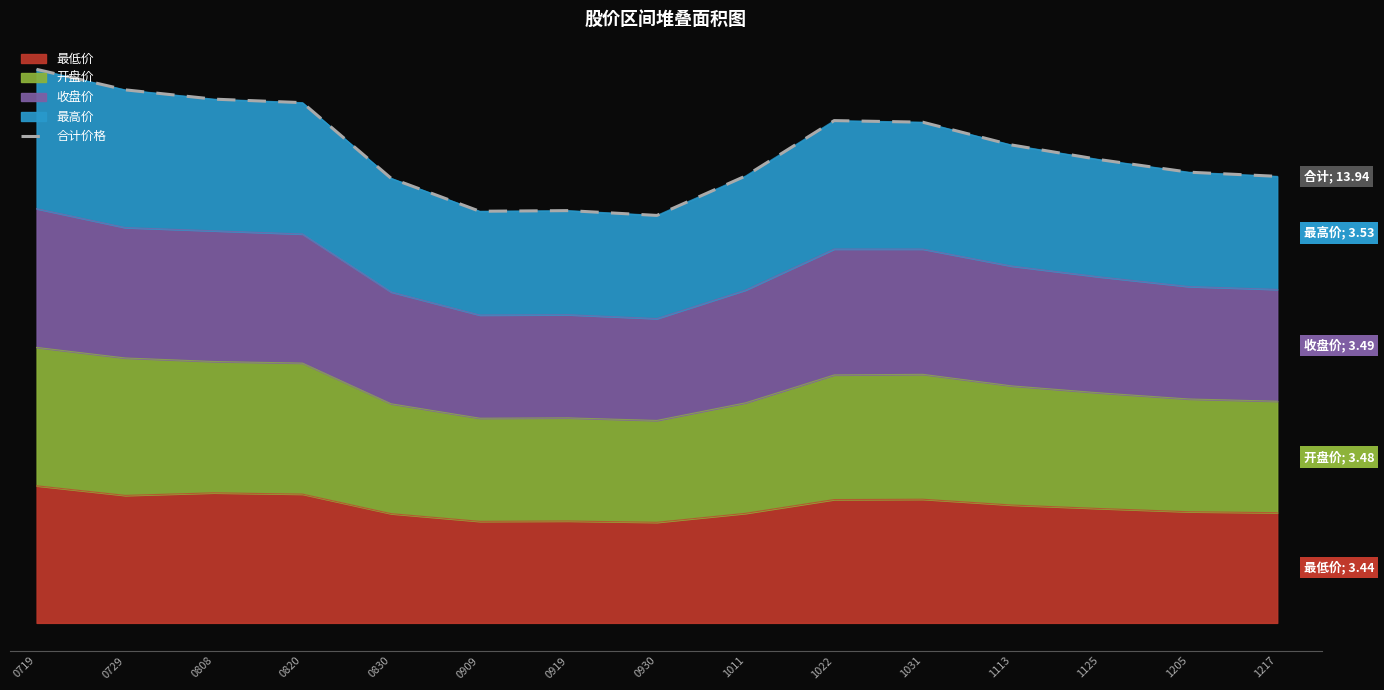

How many lines are shown in the chart?

1